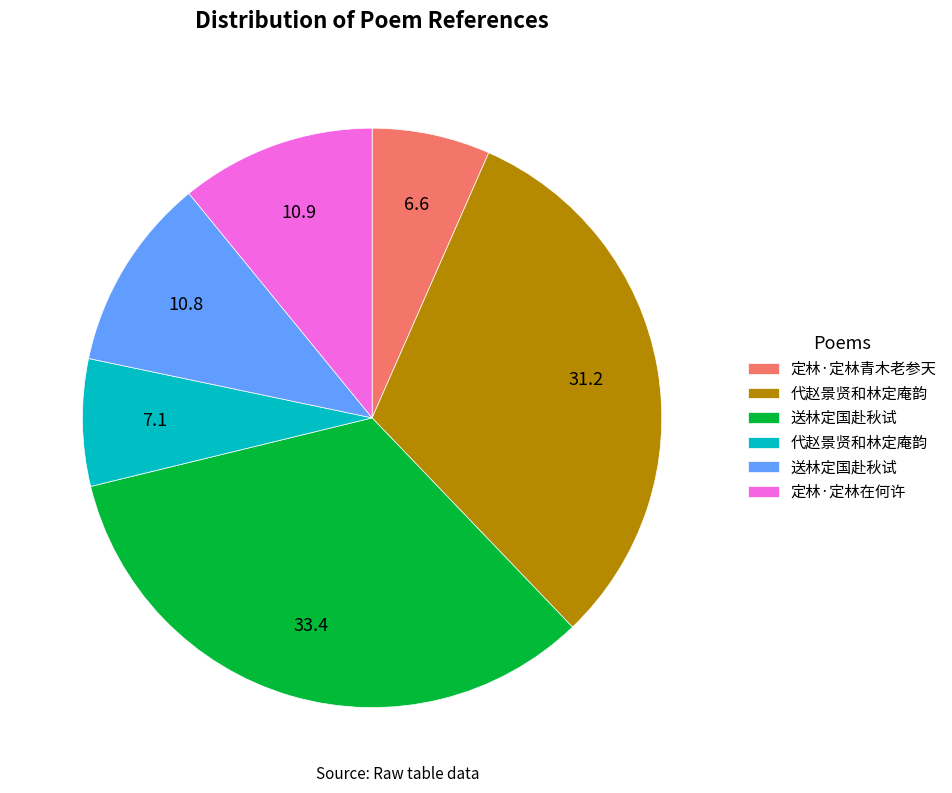

Is there any slice that represents more than half of the pie?

No